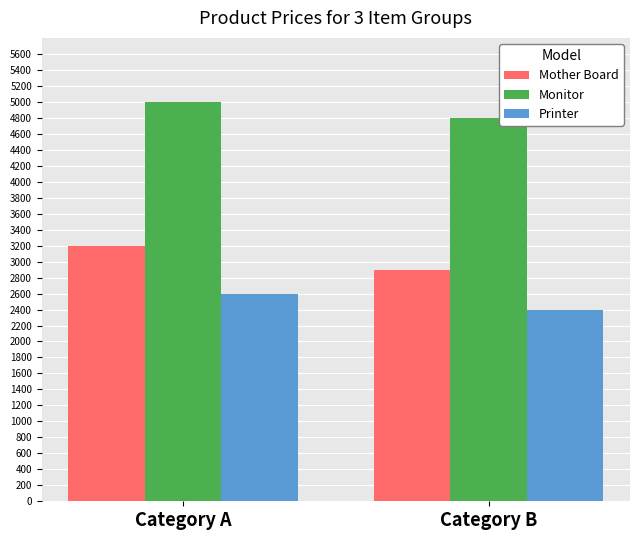

The value of Mother Board at Category B is 1780. True or false?

False